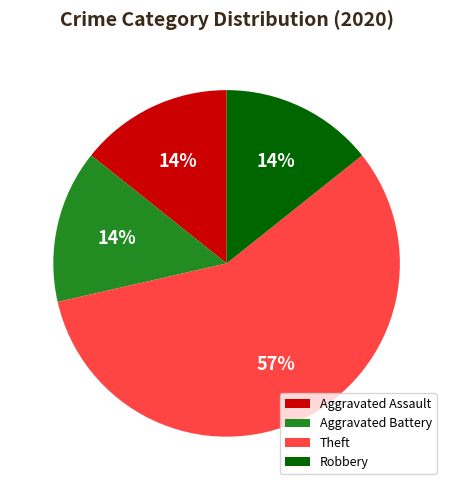

To the nearest percent, what portion does Aggravated Assault represent?

14%